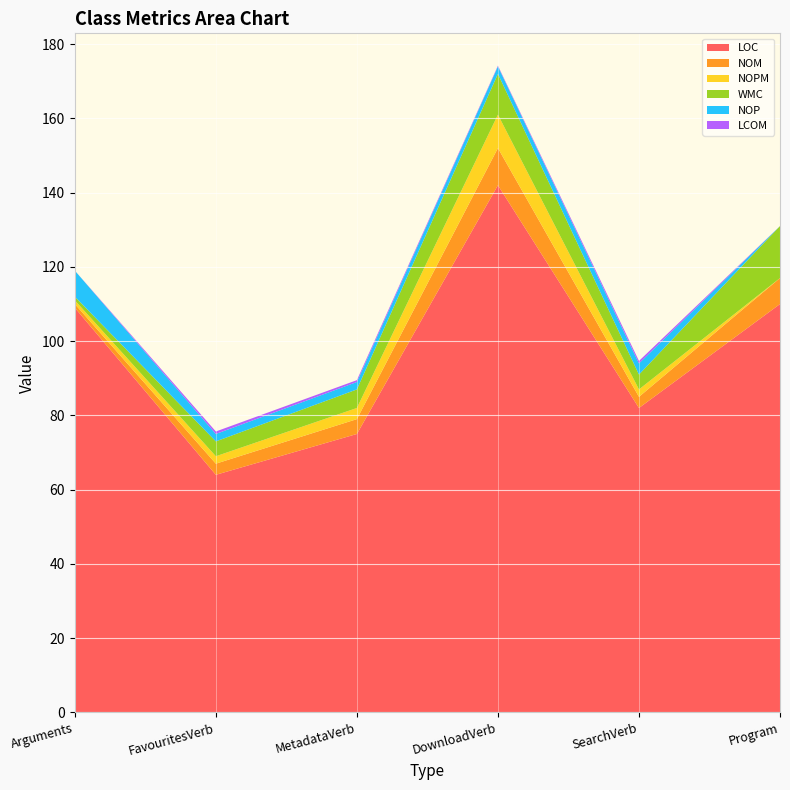

Reading left to right, extract all data points from this chart.

LOC: 109.0	64.0	75.0	142.0	82.0	110.0
NOM: 1.0	3.0	4.0	10.0	3.0	7.0
NOPM: 1.0	2.0	3.0	9.0	2.0	0.0
WMC: 1.0	4.0	5.0	11.0	4.0	14.0
NOP: 7.0	2.0	2.0	2.0	3.0	0.0
LCOM: 0.0	0.7	0.5	0.2	0.7	0.0